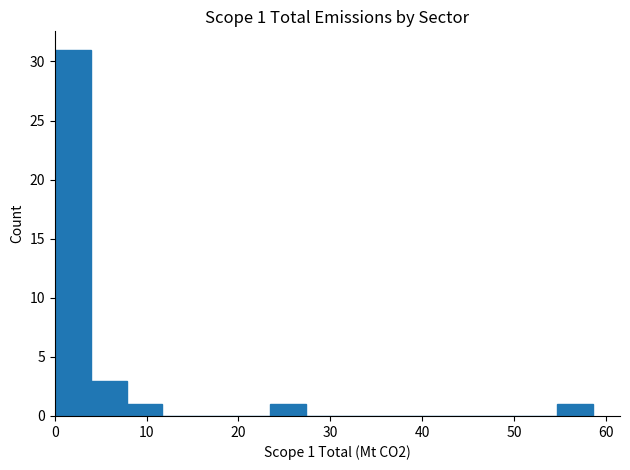

Around what value on the x-axis is the tallest bar? Give the approximate position of its centre, as read against the axis.

2